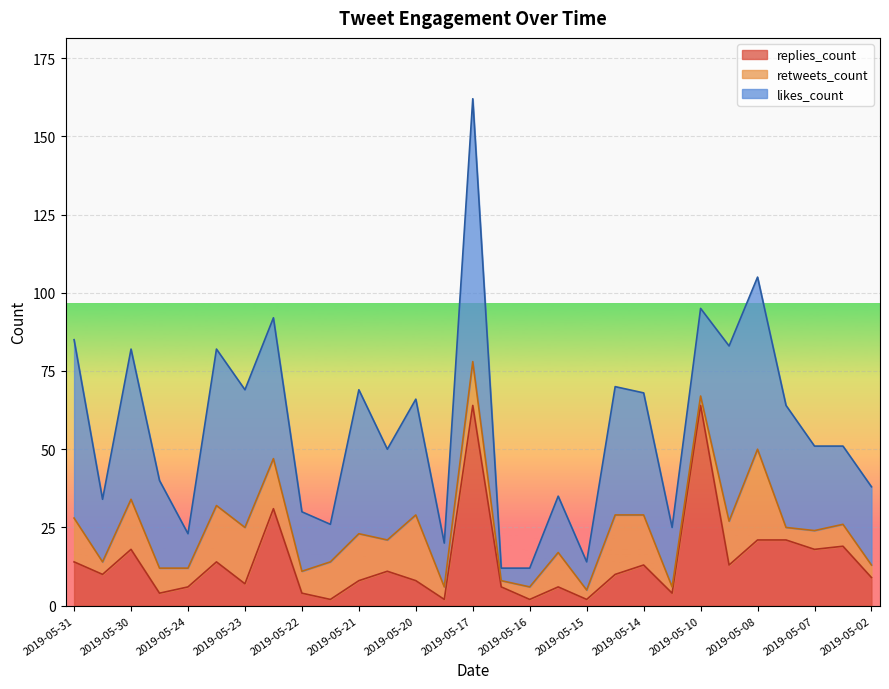

Is it true that replies_count equals 13 at 2019-05-14?

True